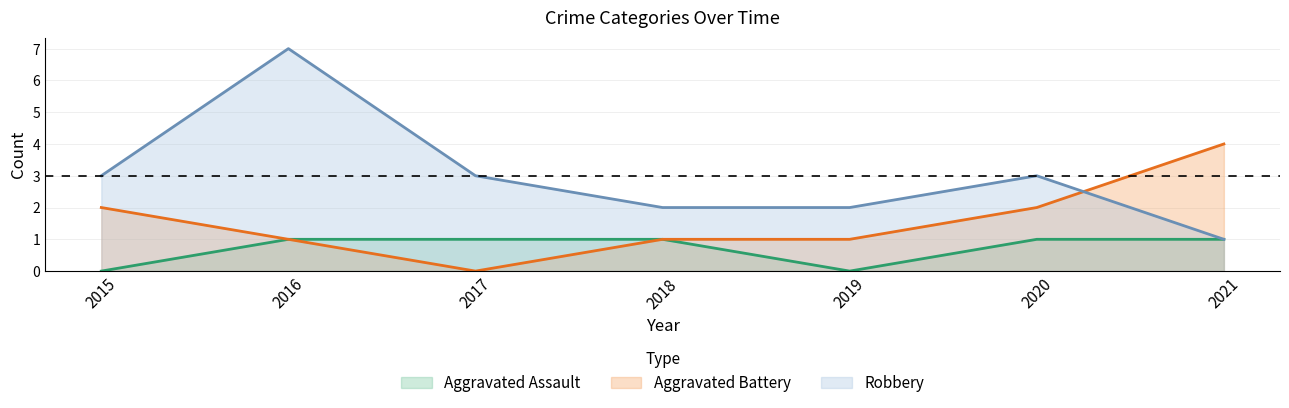

Reading left to right, extract all data points from this chart.

Aggravated Assault: 2015=0	2016=1	2017=1	2018=1	2019=0	2020=1	2021=1
Aggravated Battery: 2015=2	2016=1	2017=0	2018=1	2019=1	2020=2	2021=4
Robbery: 2015=3	2016=7	2017=3	2018=2	2019=2	2020=3	2021=1